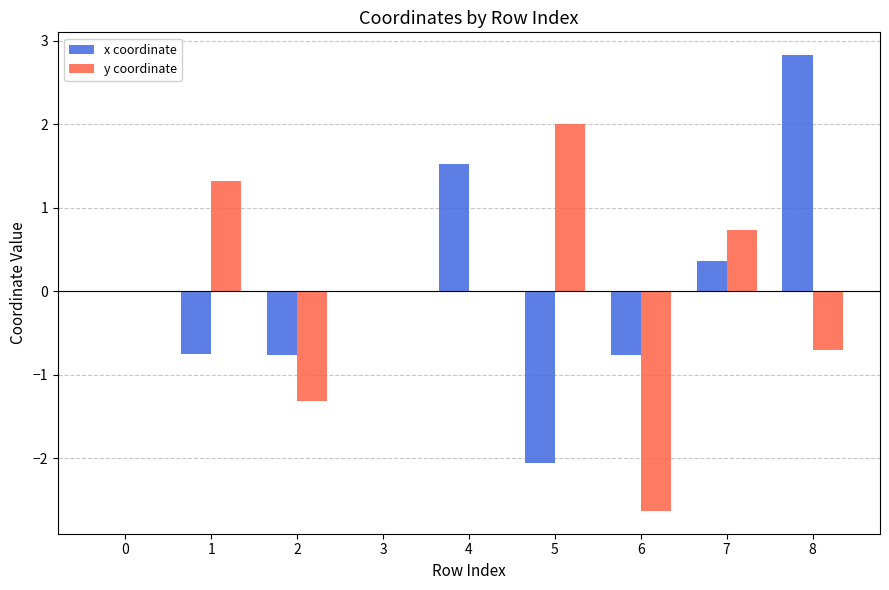

Which series changed the most between 1 and 3?

y coordinate